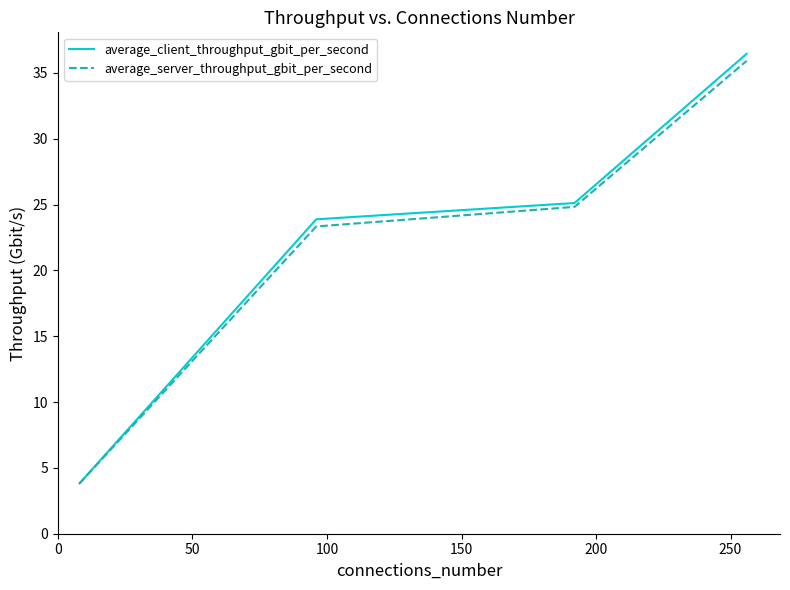

What is the maximum value for average_client_throughput_gbit_per_second?

36.4